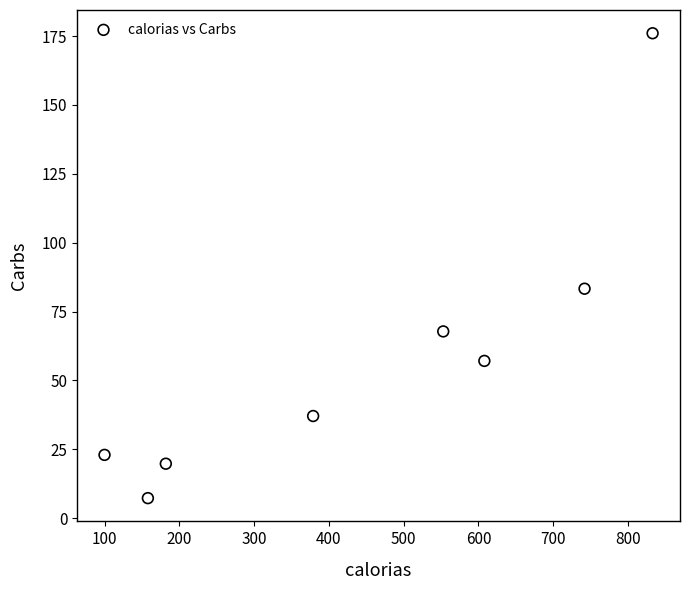

What is the average X value?

444.4